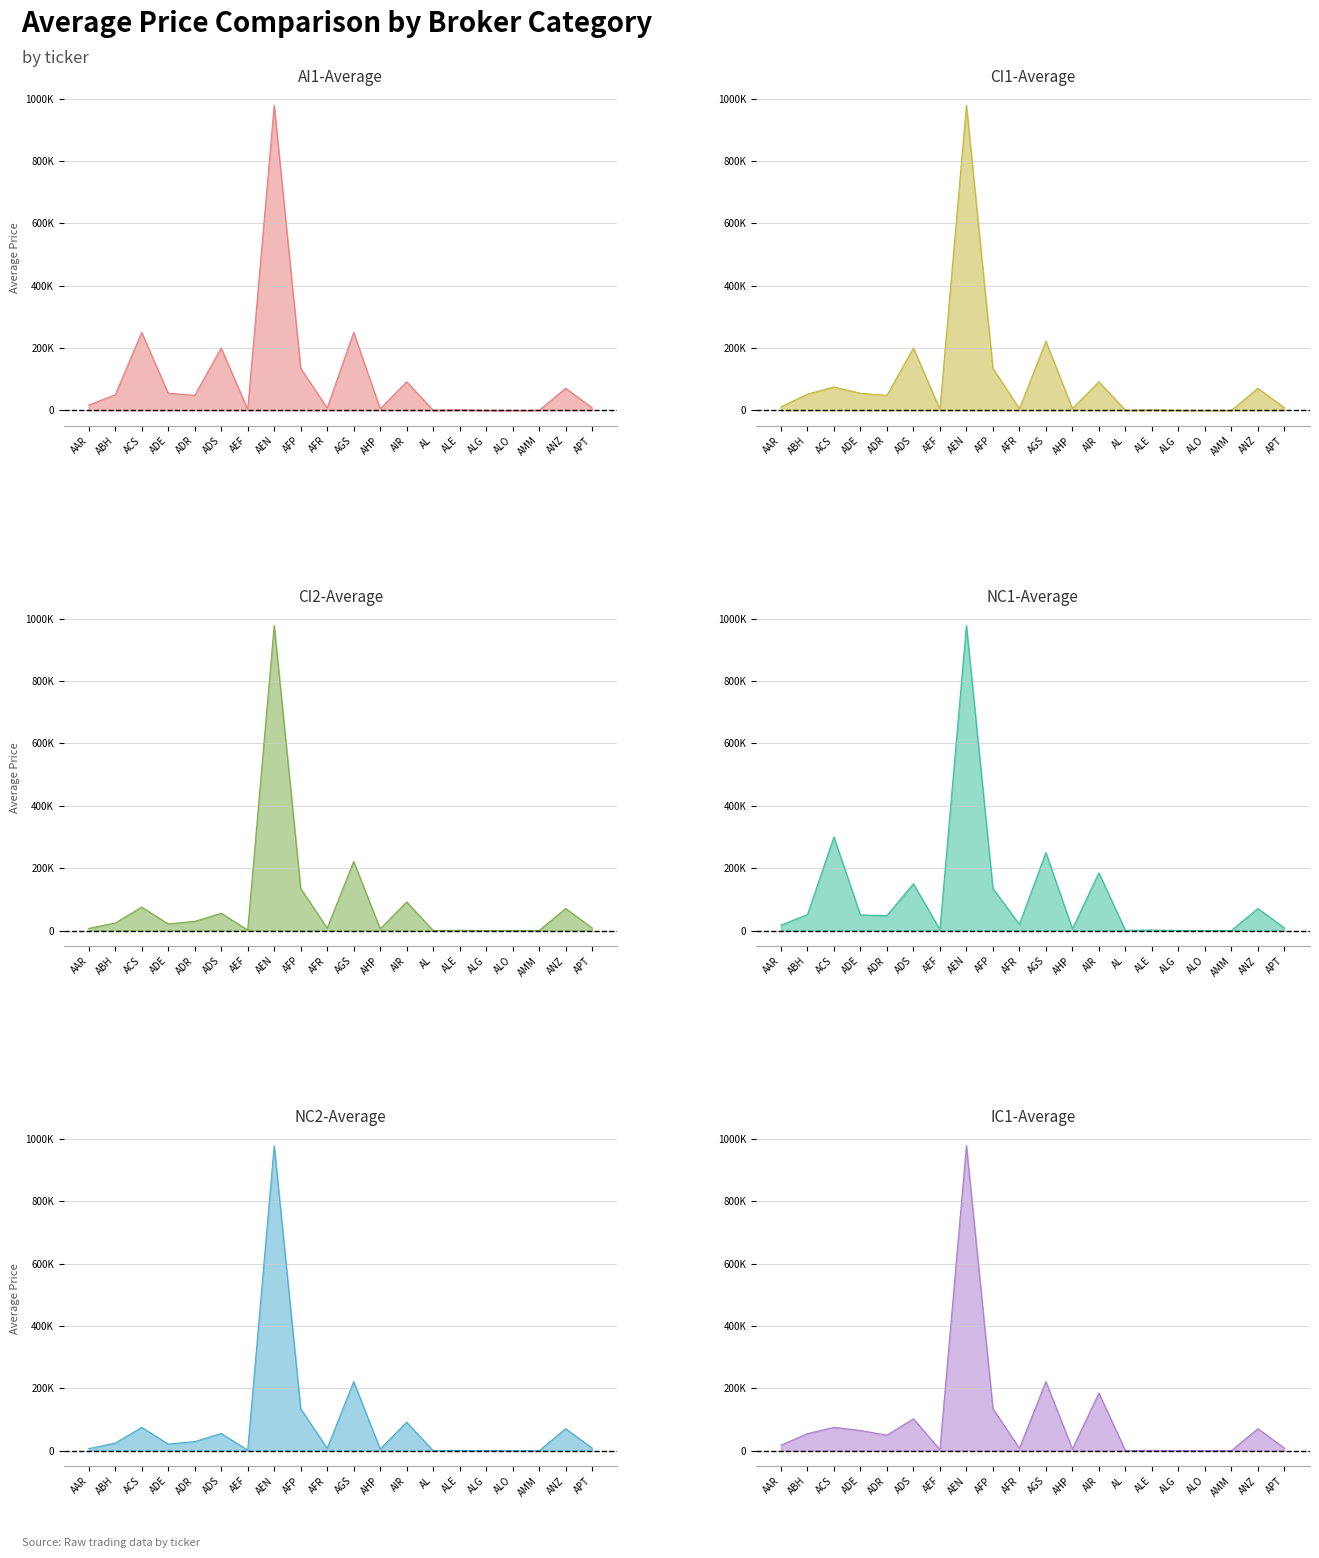

Does the chart have visible grid lines?

Yes